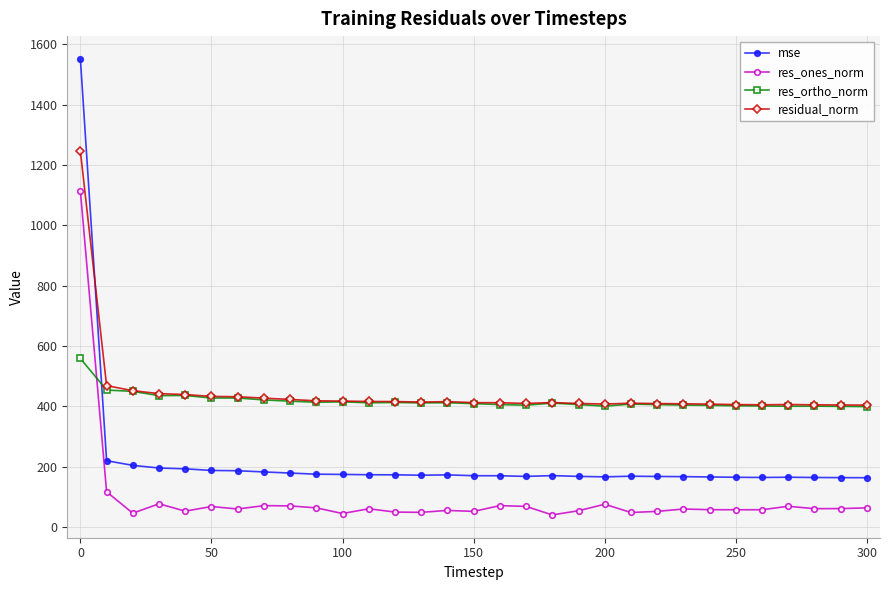

Is this an area chart (filled region under the line)?

No